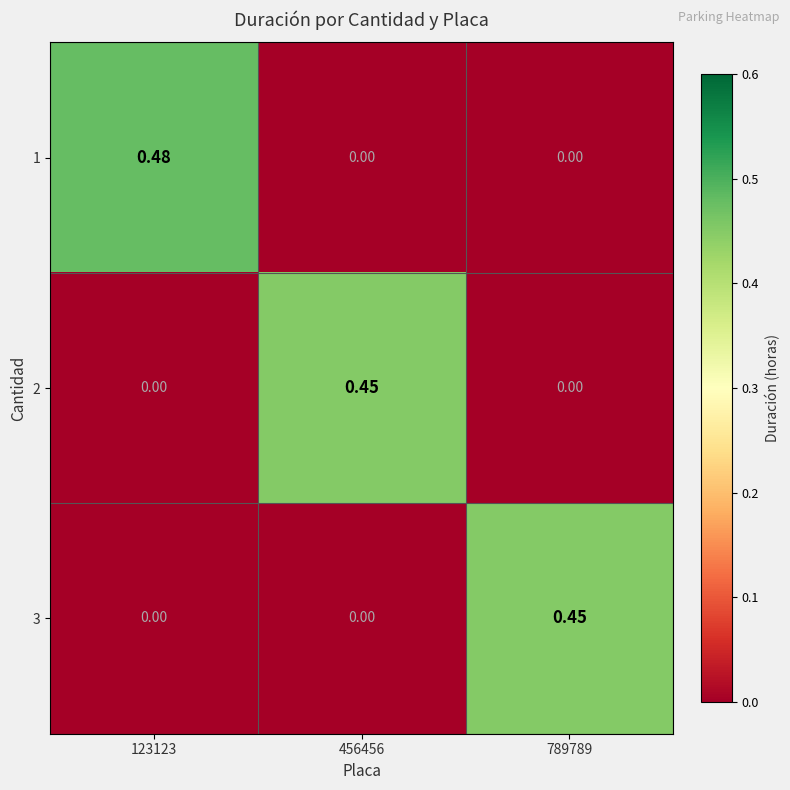

Is the value of 1 at 123123 greater than the value of 2 at 123123?

Yes